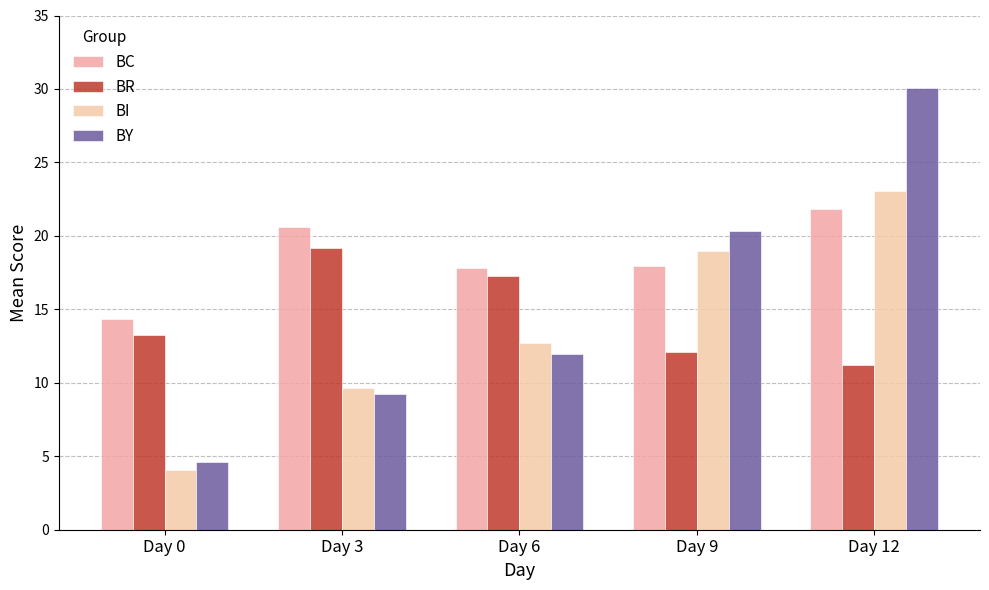

What is the spread (max minus min) of values at Day 0?

10.3